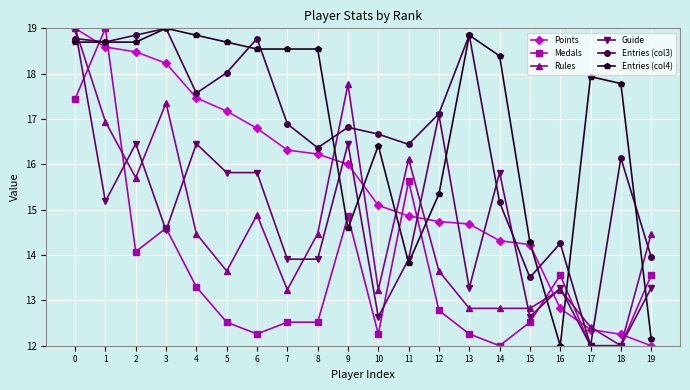

The Rules series shows 13.2 at 7. True or false?

True